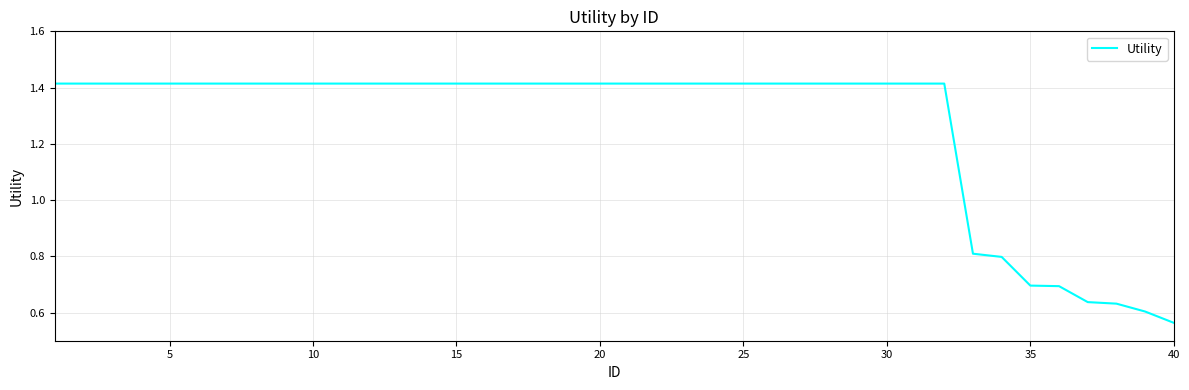

What is the difference between the maximum and minimum values?

0.9